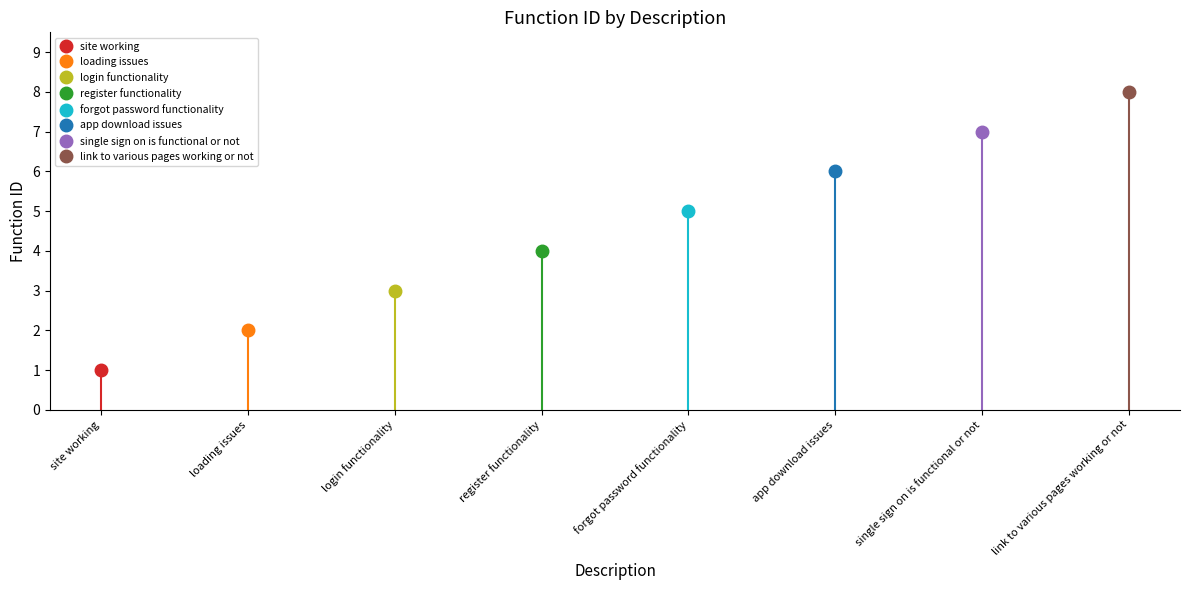

Approximately how many times larger is the value at app download issues compared to loading issues?

3.0